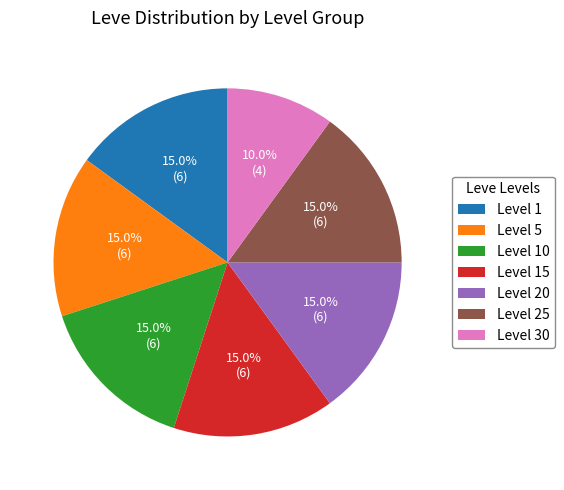

Does Level 10 account for over 50% of the chart?

No